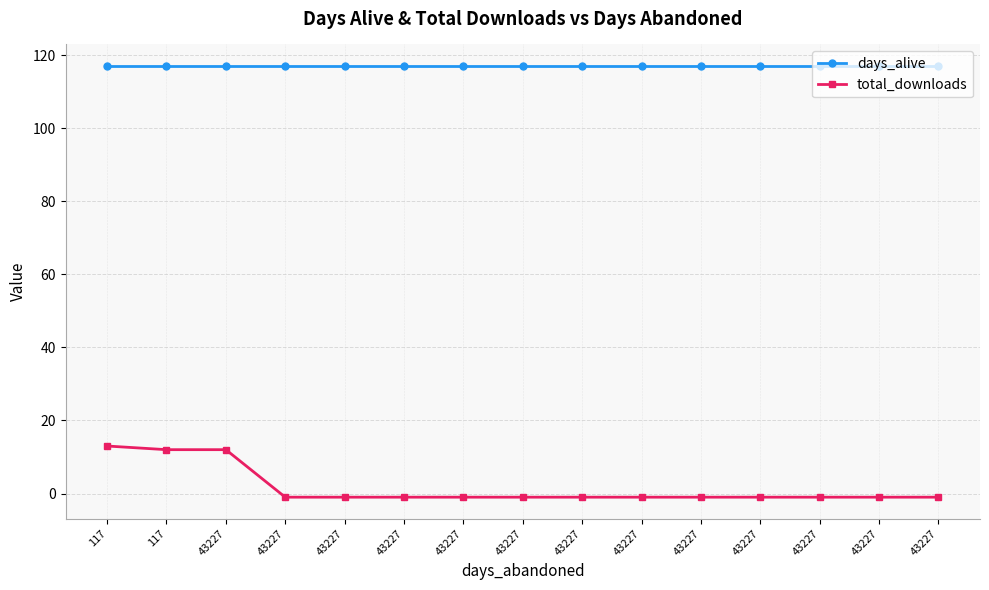

Reading left to right, list all the values displayed in this chart.

days_alive: 117=117	117=117	43227=117	43227=117	43227=117	43227=117	43227=117	43227=117	43227=117	43227=117	43227=117	43227=117	43227=117	43227=117	43227=117
total_downloads: 117=13	117=12	43227=12	43227=-1	43227=-1	43227=-1	43227=-1	43227=-1	43227=-1	43227=-1	43227=-1	43227=-1	43227=-1	43227=-1	43227=-1